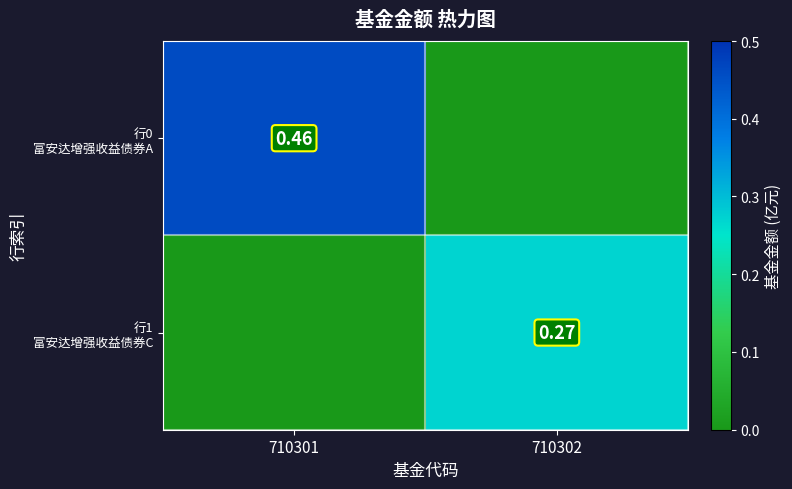

What is the total value across all series at 710301?

0.5